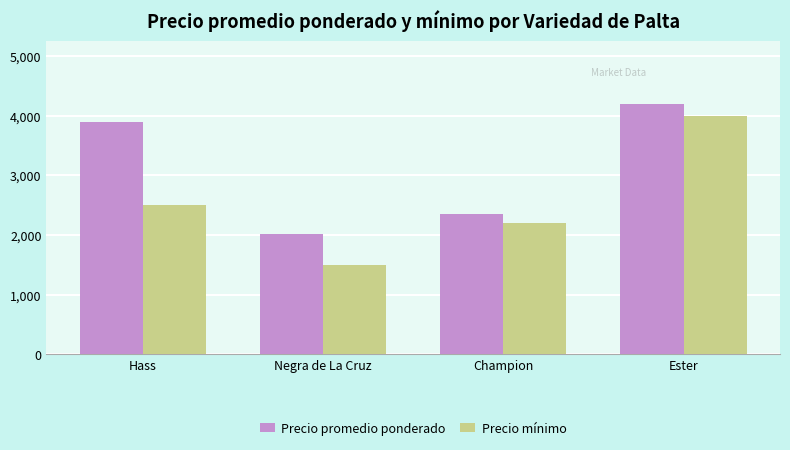

What is the average value of the Precio mínimo series?

2550.0